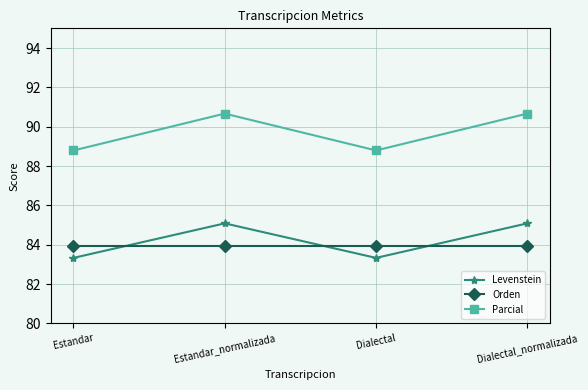

What is the label of the 3rd point from the right?

Estandar_normalizada